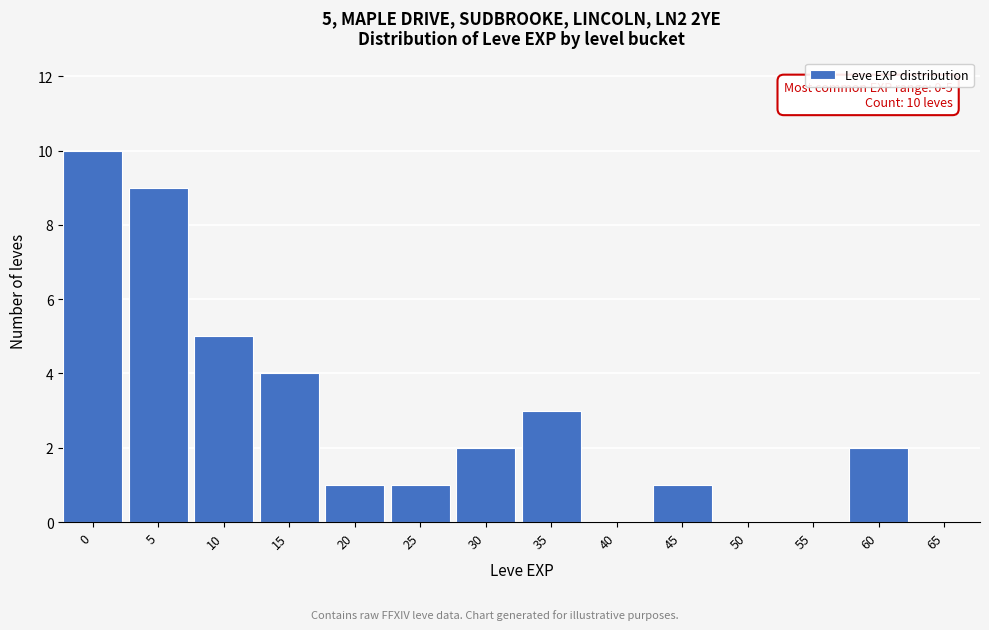

Reading left to right, list all the values displayed in this chart.

0=10	5=9	10=5	15=4	20=1	25=1	30=2	35=3	40=0	45=1	50=0	55=0	60=2	65=0